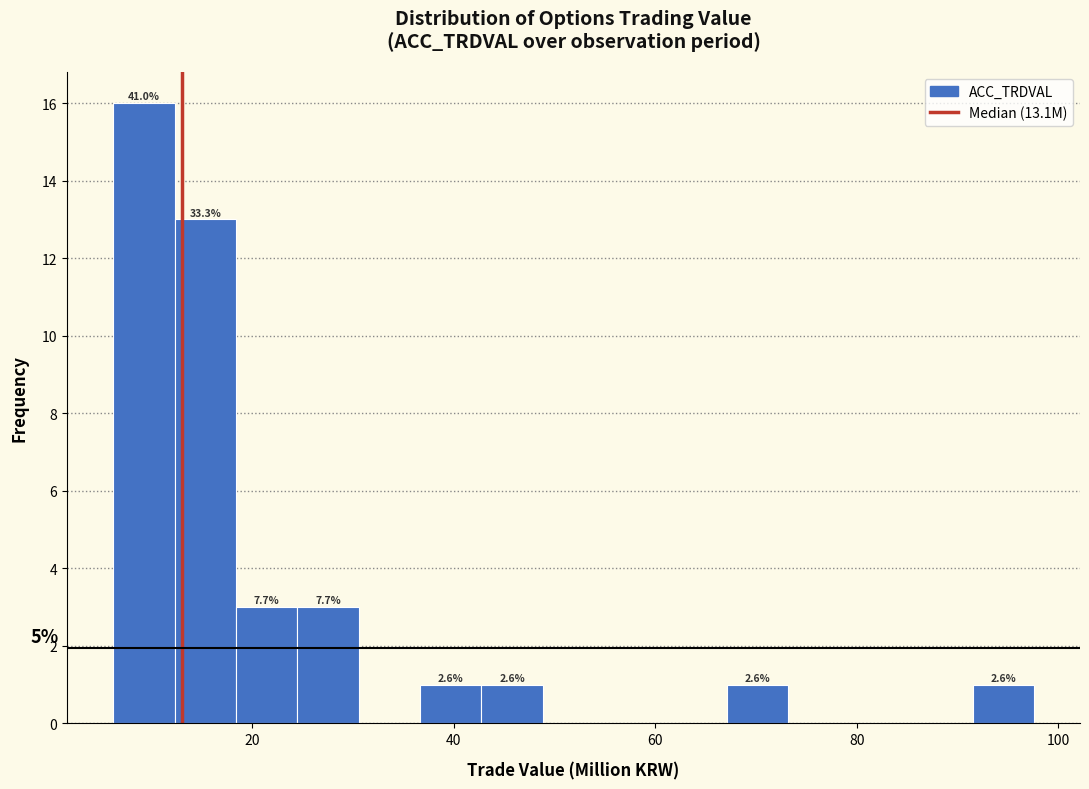

Around what value on the x-axis is the tallest bar? Give the approximate position of its centre, as read against the axis.

10